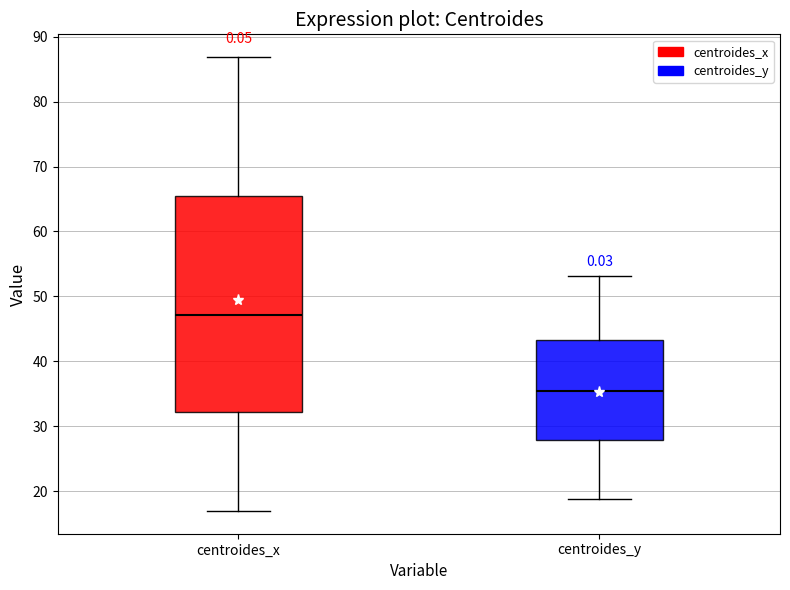

Reading left to right, transcribe this box plot: for each box, give where its median line is, the range the box spans, and where its two whiskers end, as read against the y-axis. The values are not printed on the chart, so give them approximately, as read against the axis.

centroides_x: median 47, box 32 to 65, whiskers 17 to 87
centroides_y: median 35, box 28 to 43, whiskers 19 to 53